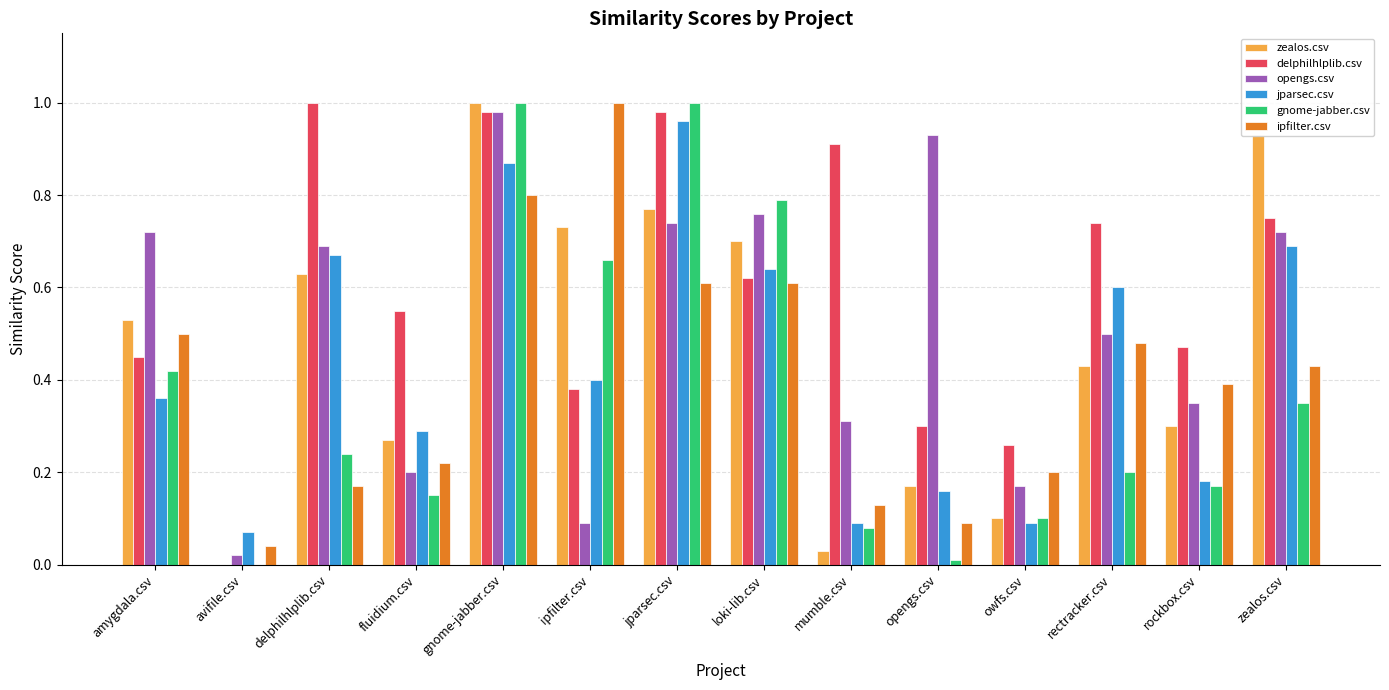

What is the sum of all delphilhlplib.csv values?

8.4